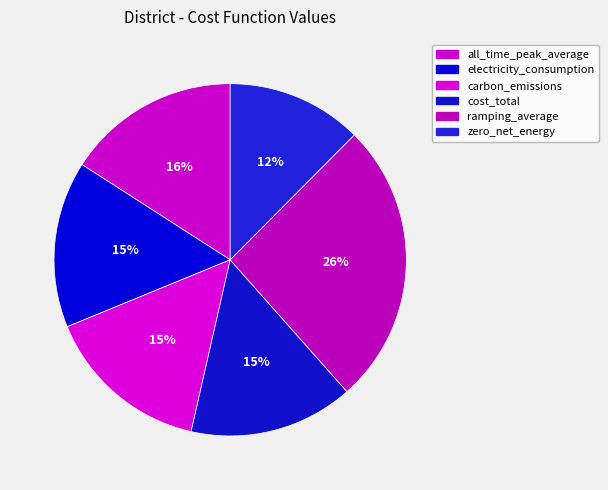

The carbon_emissions slice represents 15% of the pie. True or false?

True